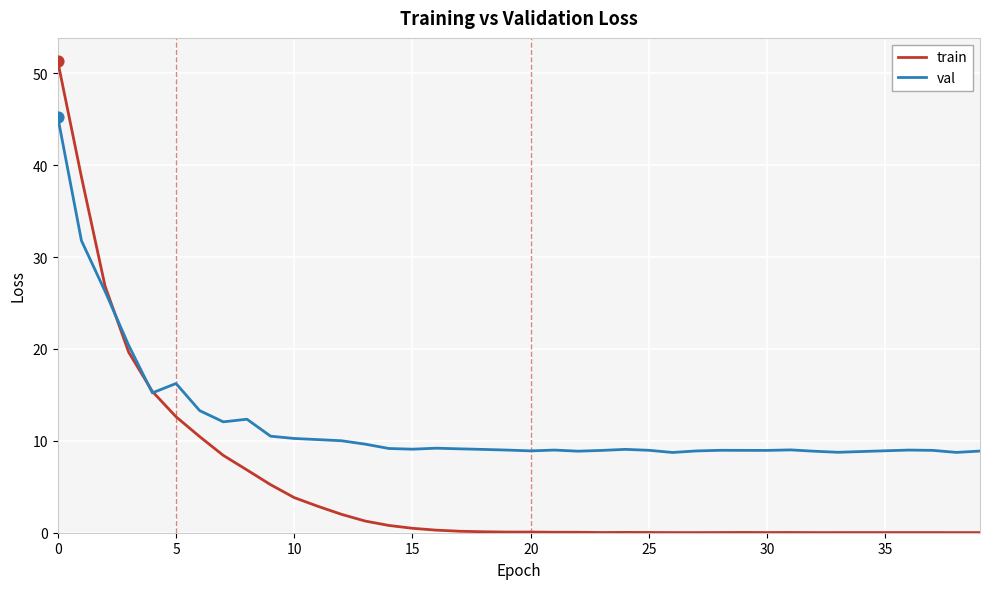

Which series has the largest total across all categories?

val